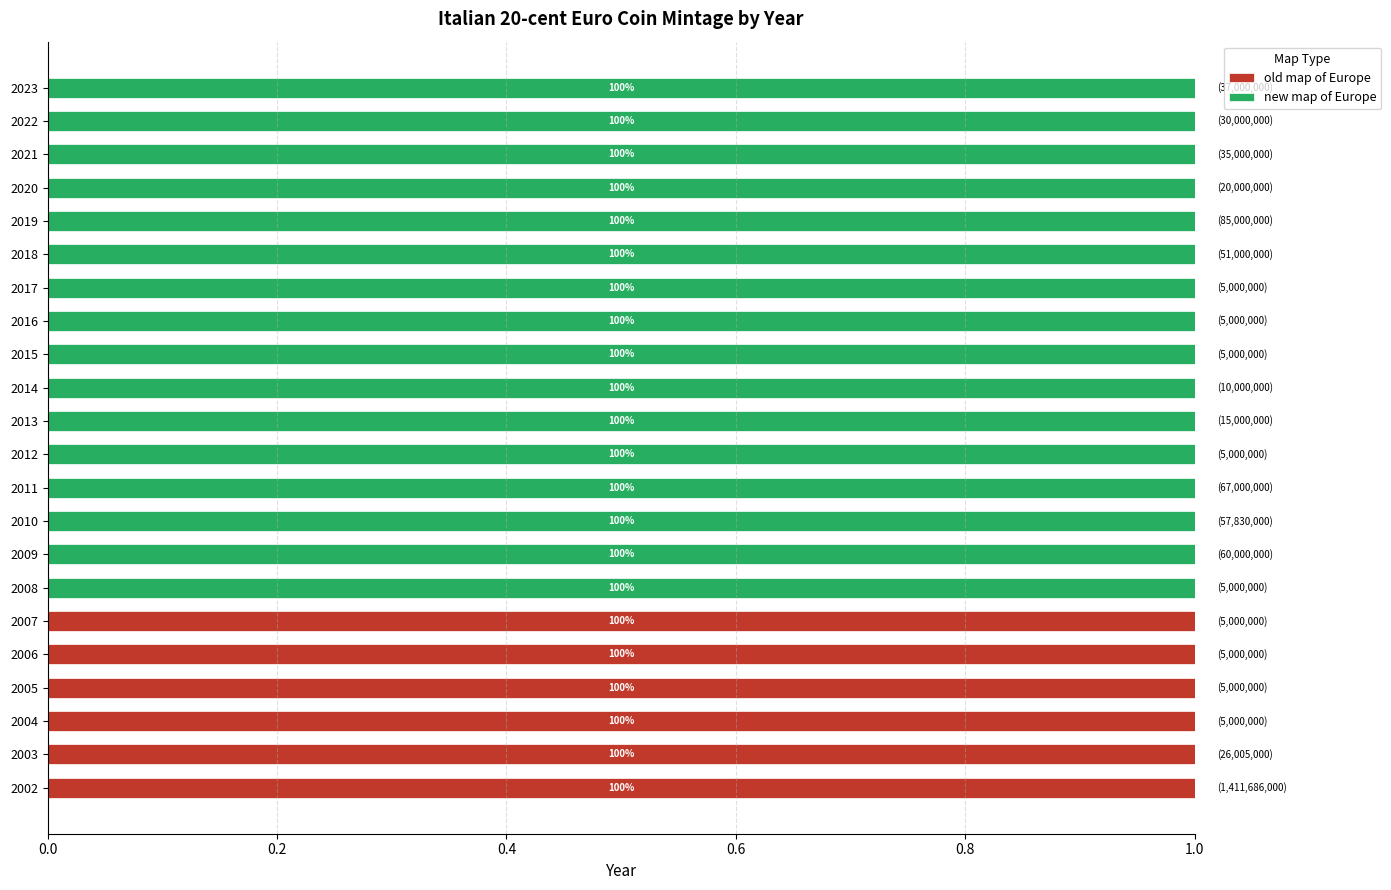

What are all the series names shown in the legend?

old map of Europe, new map of Europe